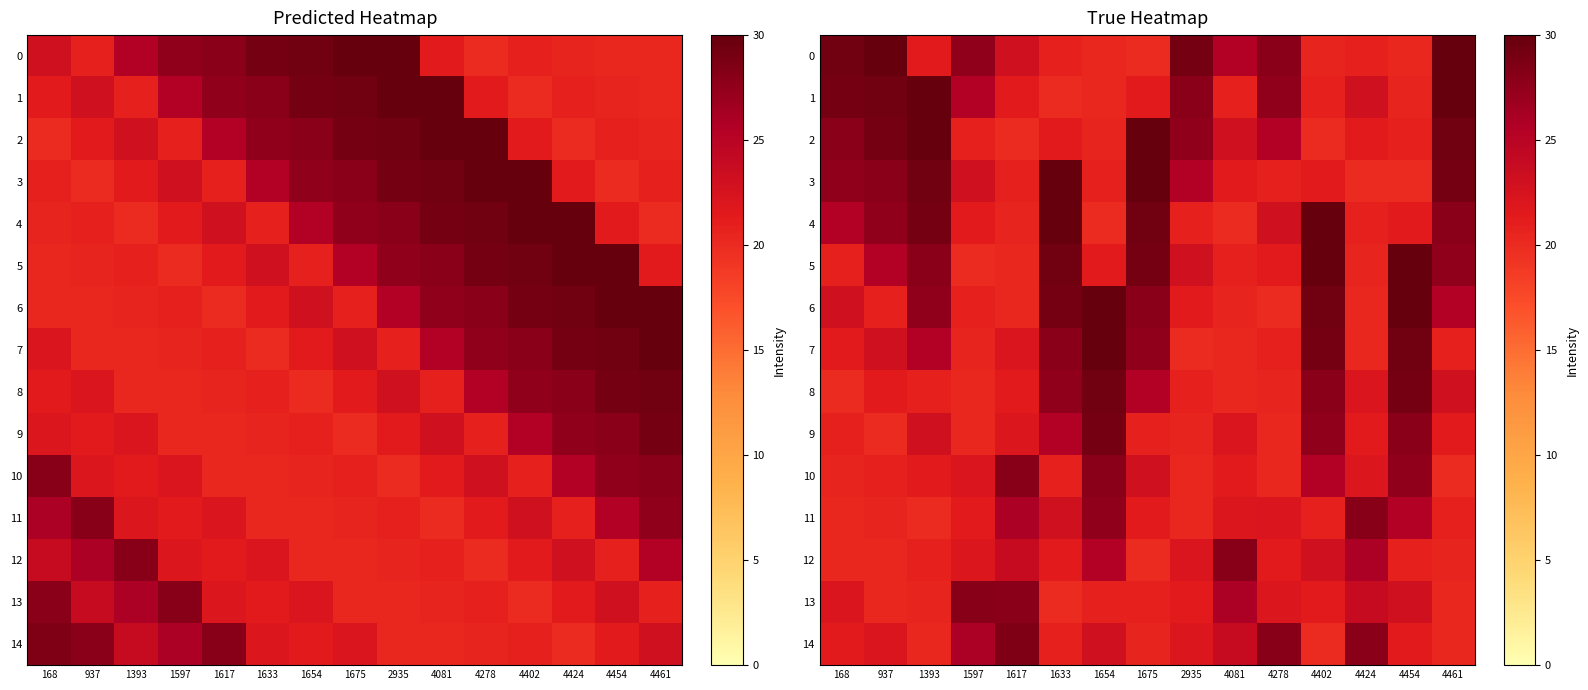

What is the average value of the 5 series?

24.8